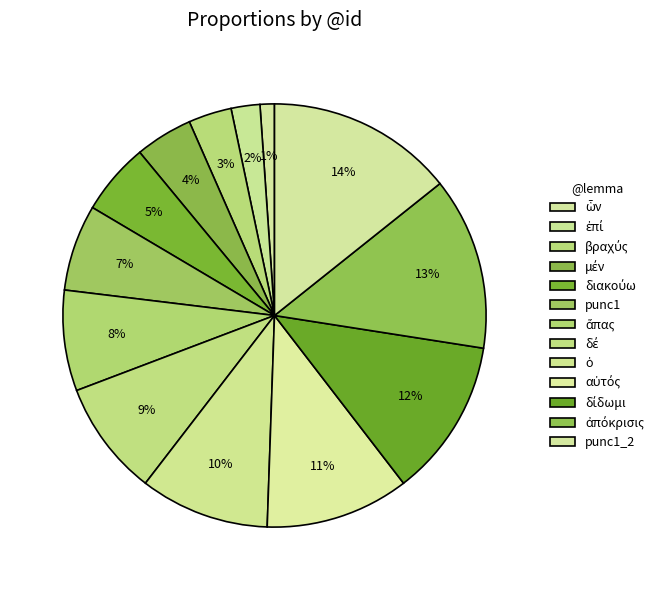

Is it true that μέν is 1% of the pie?

False